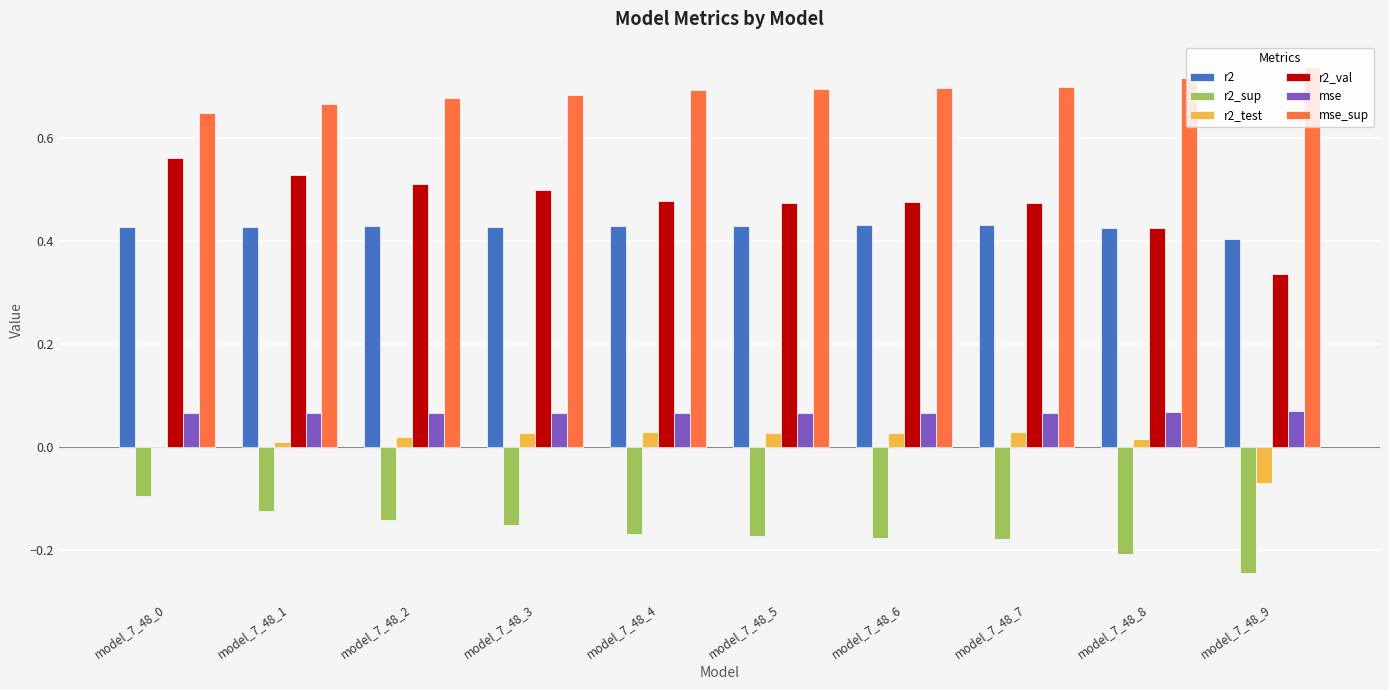

True or false: r2_sup has a value of -0.3 at model_7_48_8.

False